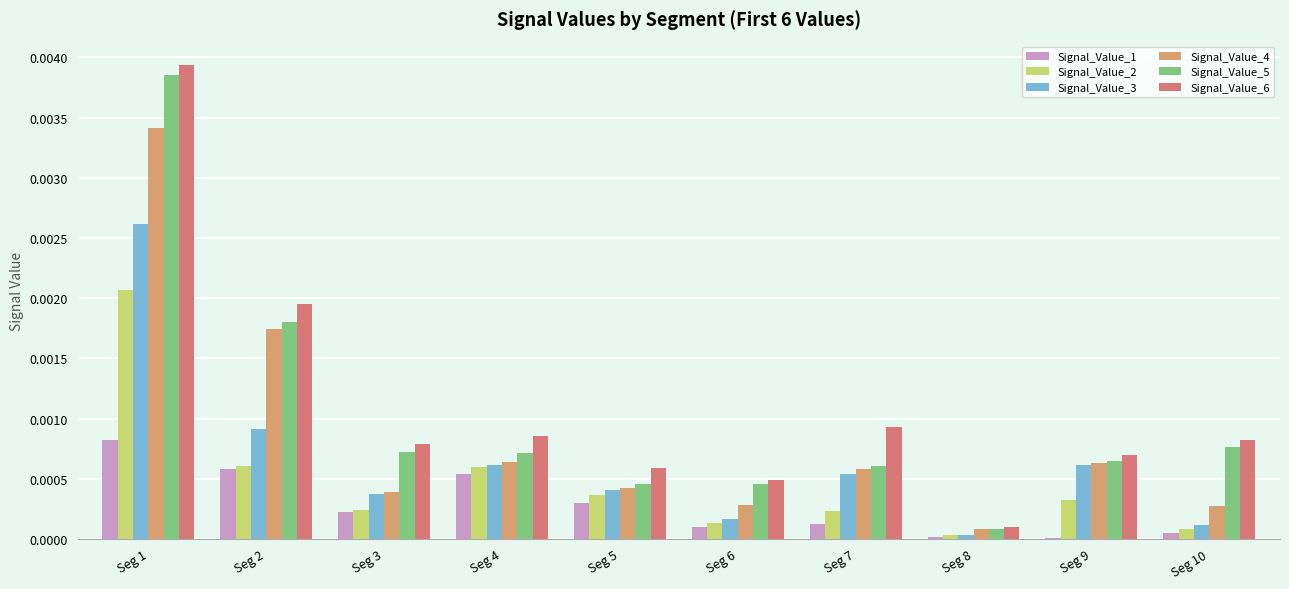

What are all the series names shown in the legend?

Signal_Value_1, Signal_Value_2, Signal_Value_3, Signal_Value_4, Signal_Value_5, Signal_Value_6